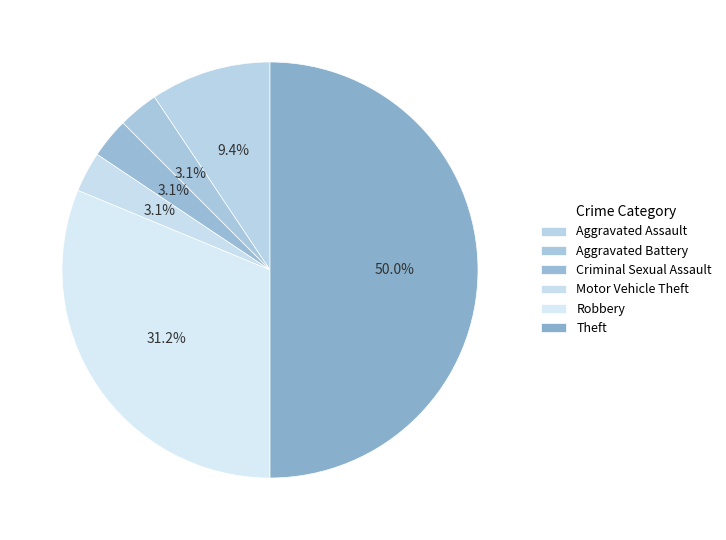

Rank the categories by value from lowest to highest.

Aggravated Battery, Criminal Sexual Assault, Motor Vehicle Theft, Aggravated Assault, Robbery, Theft